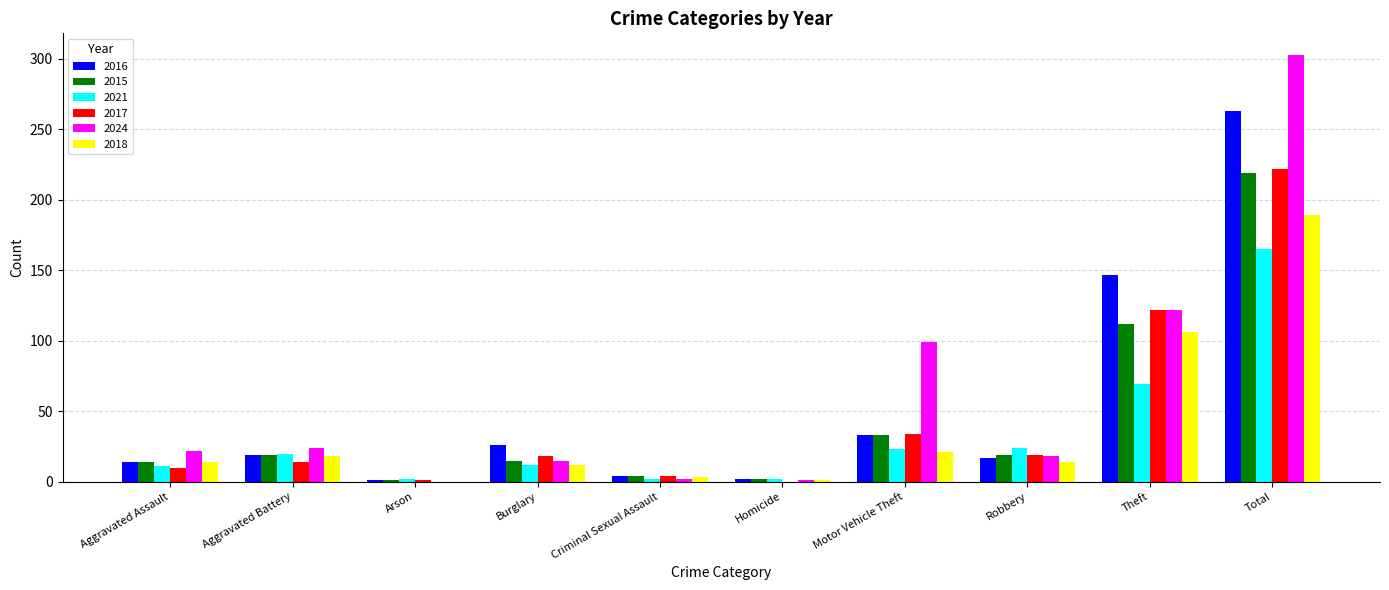

Is the value of 2017 at Total greater than the value of 2015 at Homicide?

Yes